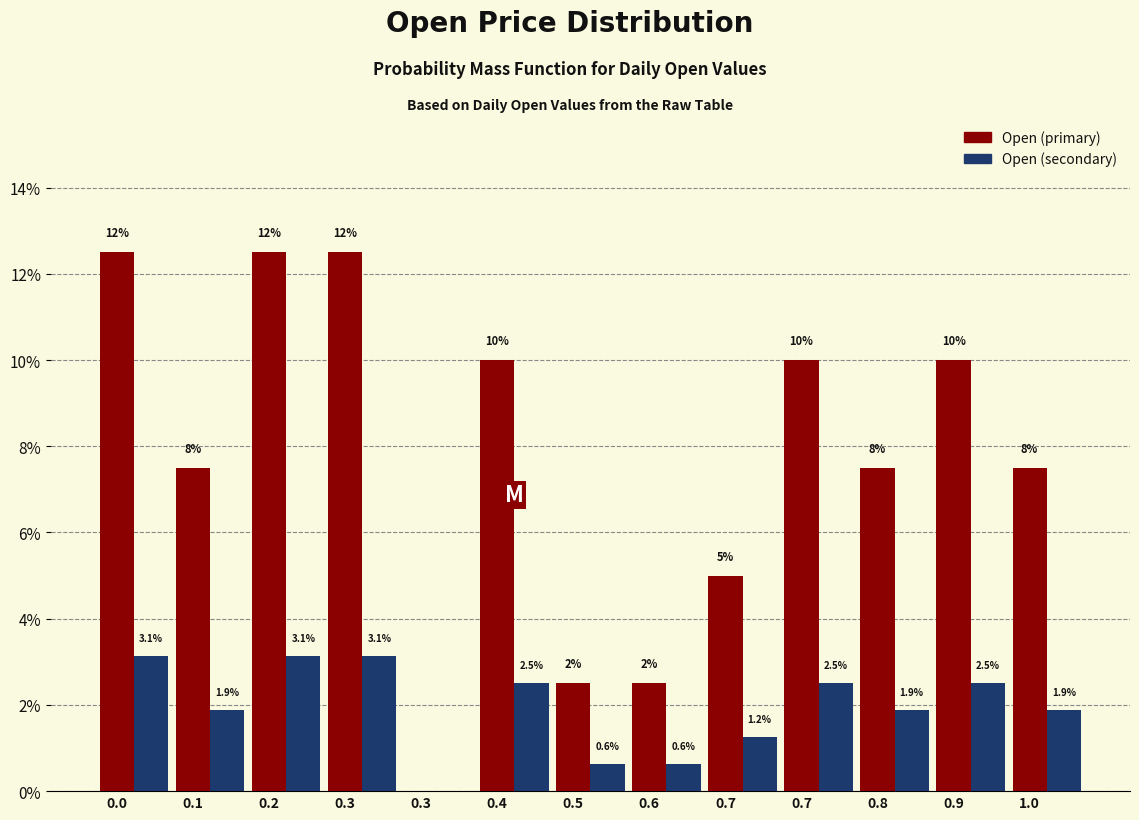

Are the bars grouped side by side (vs. stacked)?

Yes